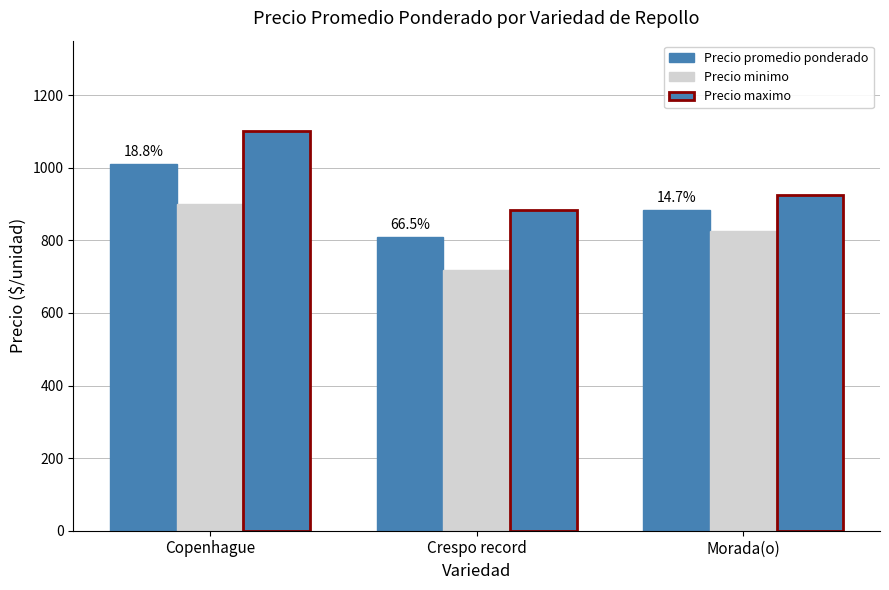

Is the value of Precio minimo at Crespo record greater than the value of Precio maximo at Crespo record?

No